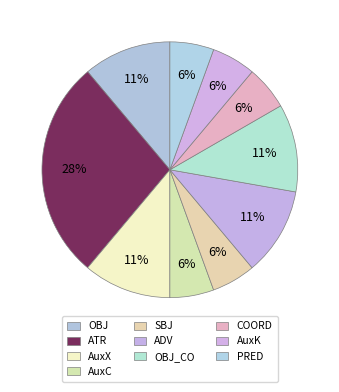

To the nearest percent, what portion does SBJ represent?

6%